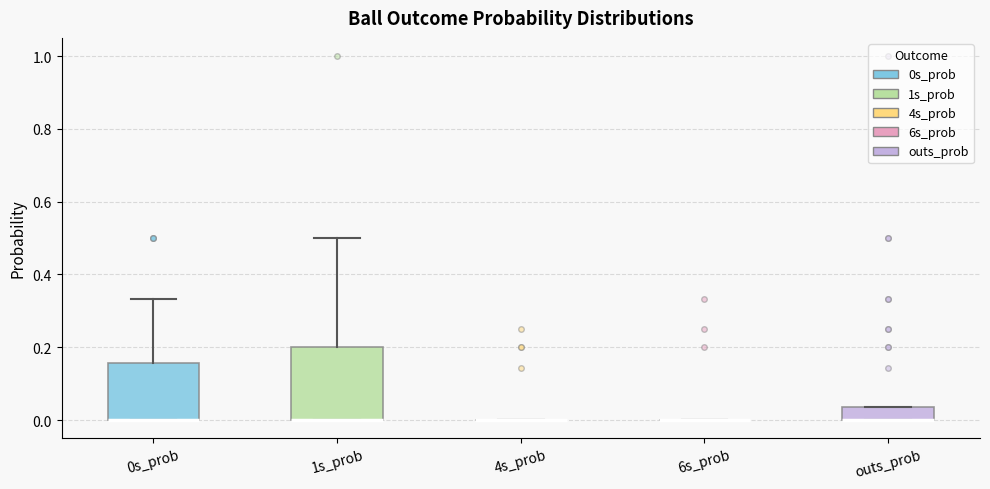

Reading left to right, read every box against the y-axis: the position of its median line, the range the box covers, and the ends of its whiskers. The values are not printed on the chart, so give them approximately, as read against the axis.

0s_prob: median 0.00 (drawn on the box's lower edge), box 0.00 to 0.16, whiskers 0.00 to 0.34
1s_prob: median 0.00 (drawn on the box's lower edge), box 0.00 to 0.20, whiskers 0.00 to 0.50
4s_prob: box collapsed to a line at 0.00, whiskers 0.00 to 0.00
6s_prob: box collapsed to a line at 0.00, whiskers 0.00 to 0.00
outs_prob: median 0.00 (drawn on the box's lower edge), box 0.00 to 0.04, whiskers 0.00 to 0.04